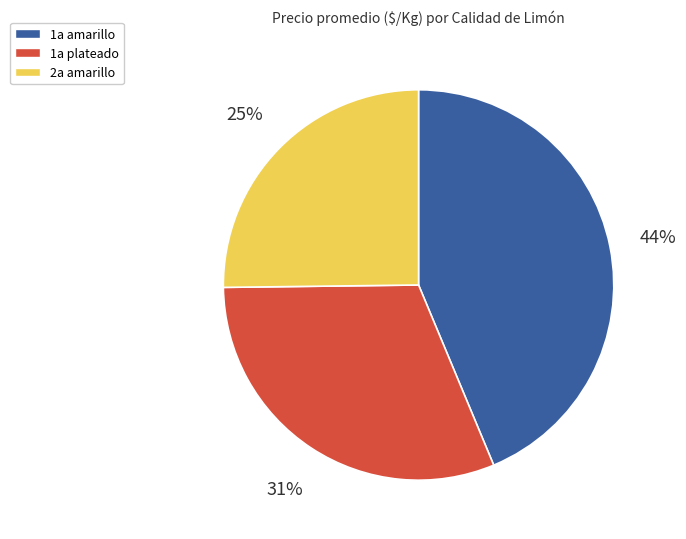

To the nearest percent, what is the difference between the largest and smallest slice percentages?

19%